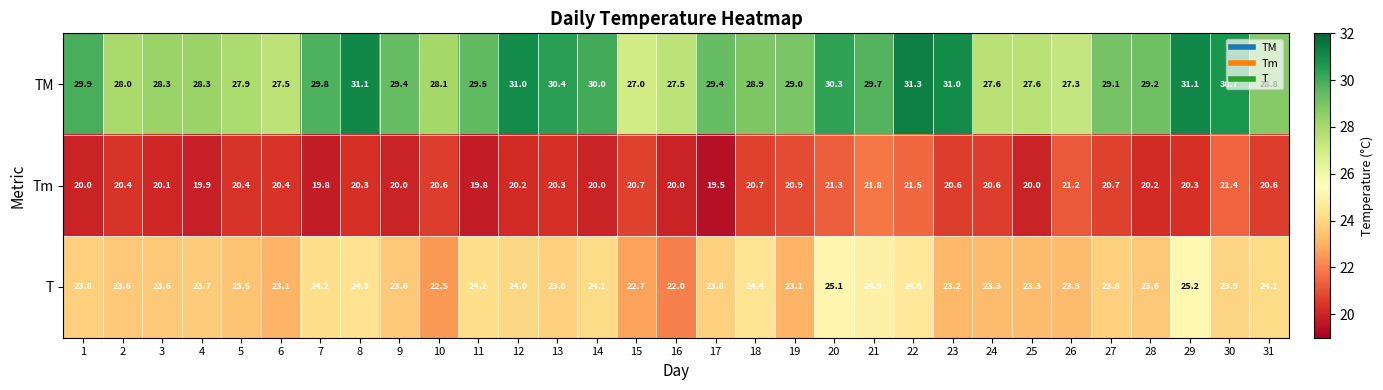

What is the difference between the highest and lowest values at 15?

6.3